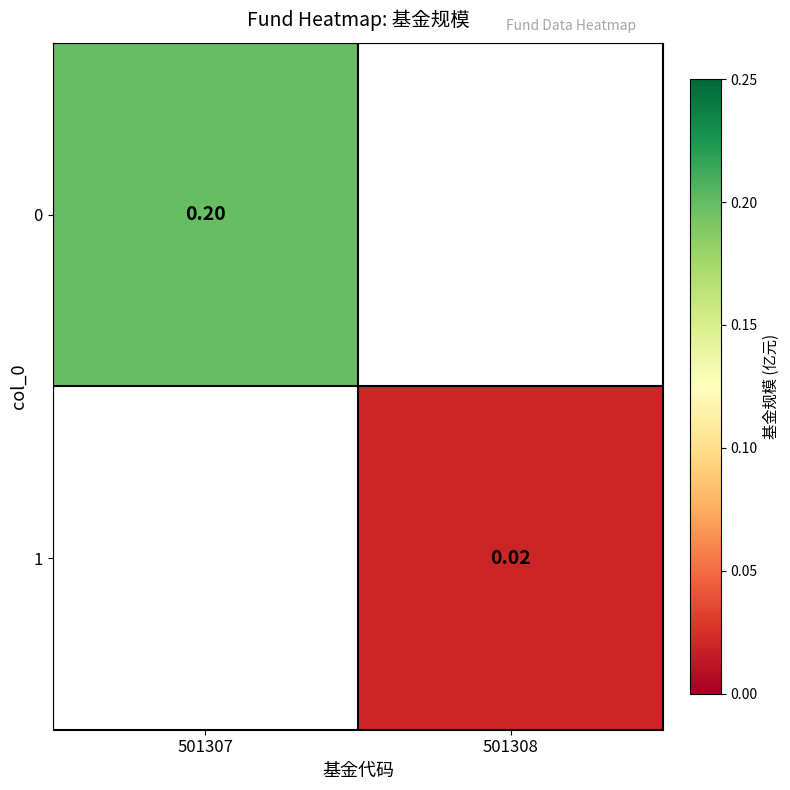

Which category has the lowest value in the 0 series?

501307